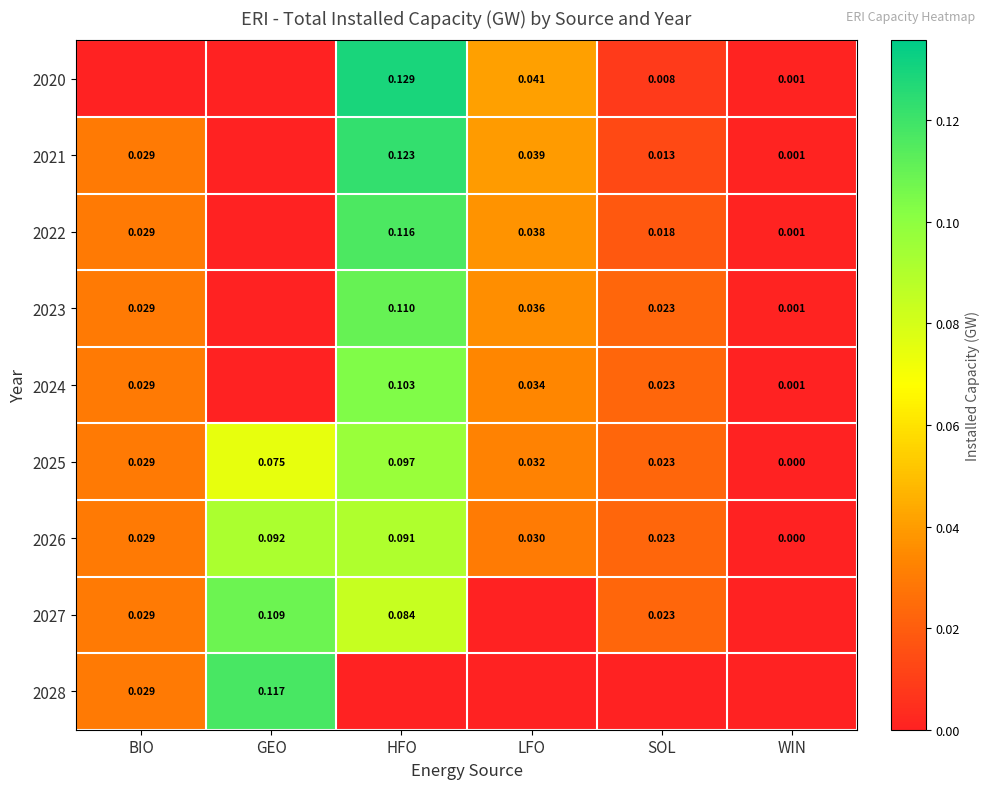

At which label does 2026 reach its minimum?

WIN